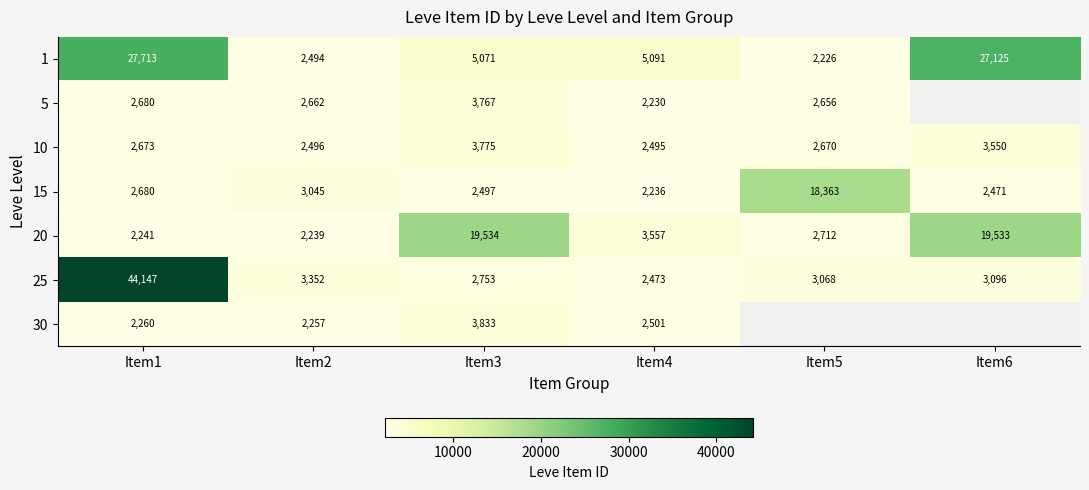

Between Item1 and Item6, which is larger?

Item1